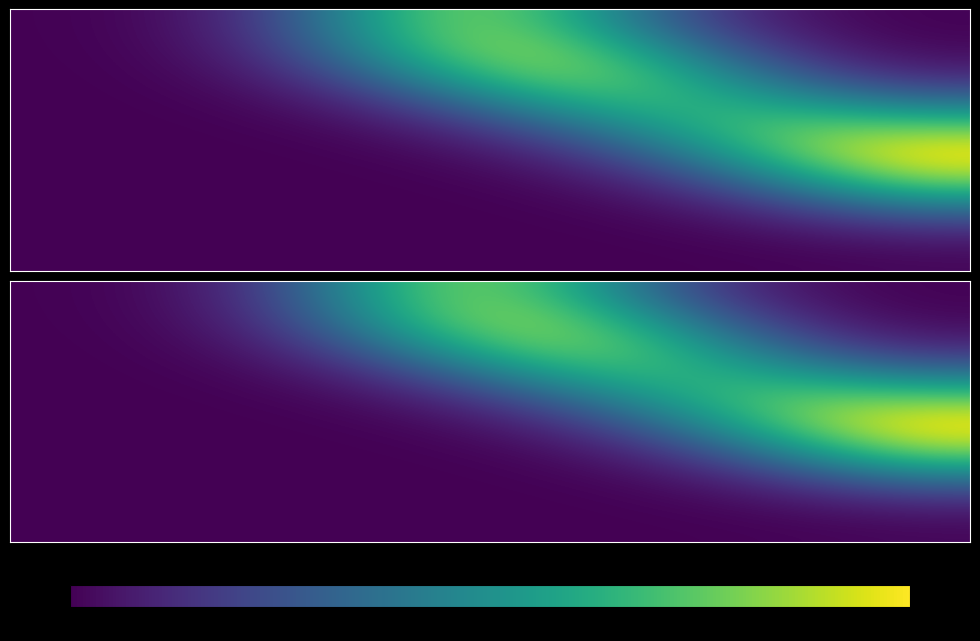

Which has a higher value, 1.12 or 0.750?

1.12